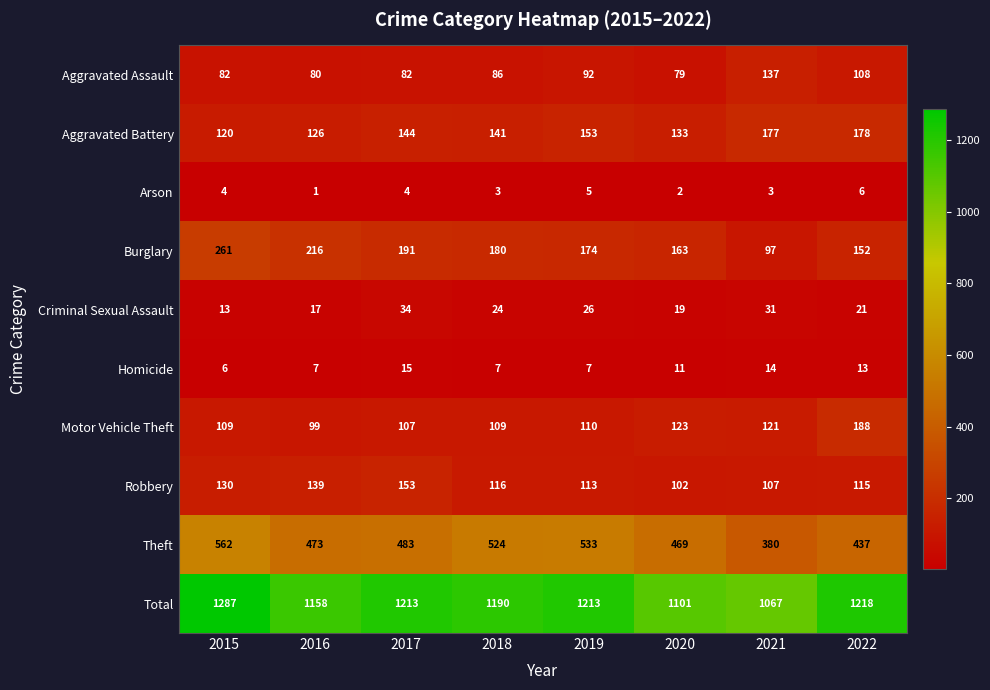

Where does the Robbery series first go above 116?

2015